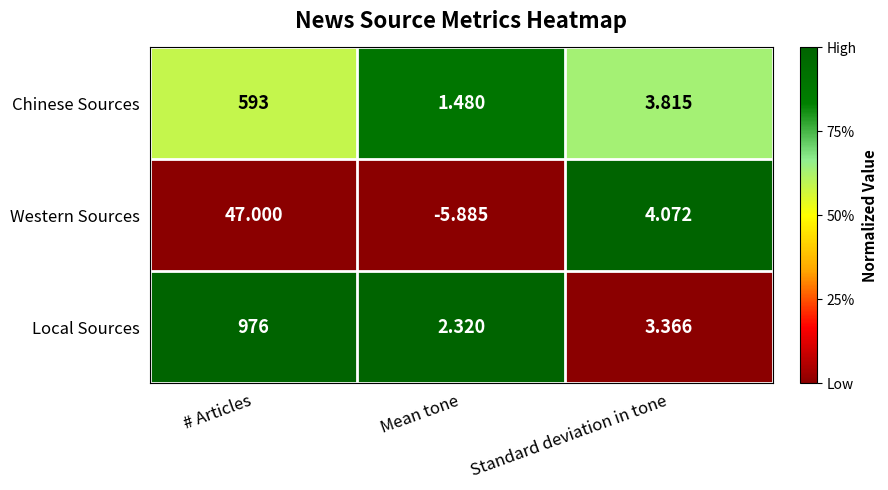

List the labels in order of Local Sources value, smallest first.

Mean tone, Standard deviation in tone, # Articles